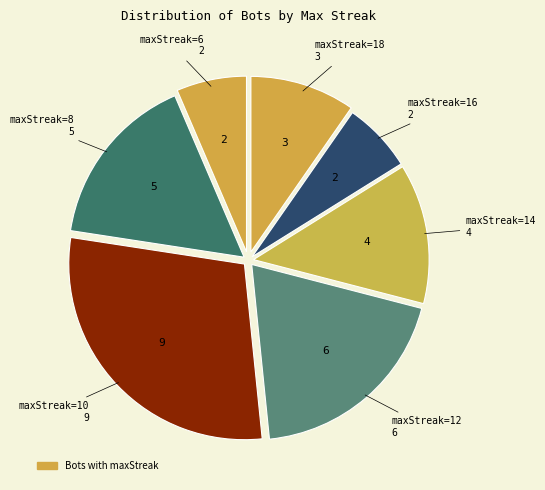

Count the number of slices in the pie.

7